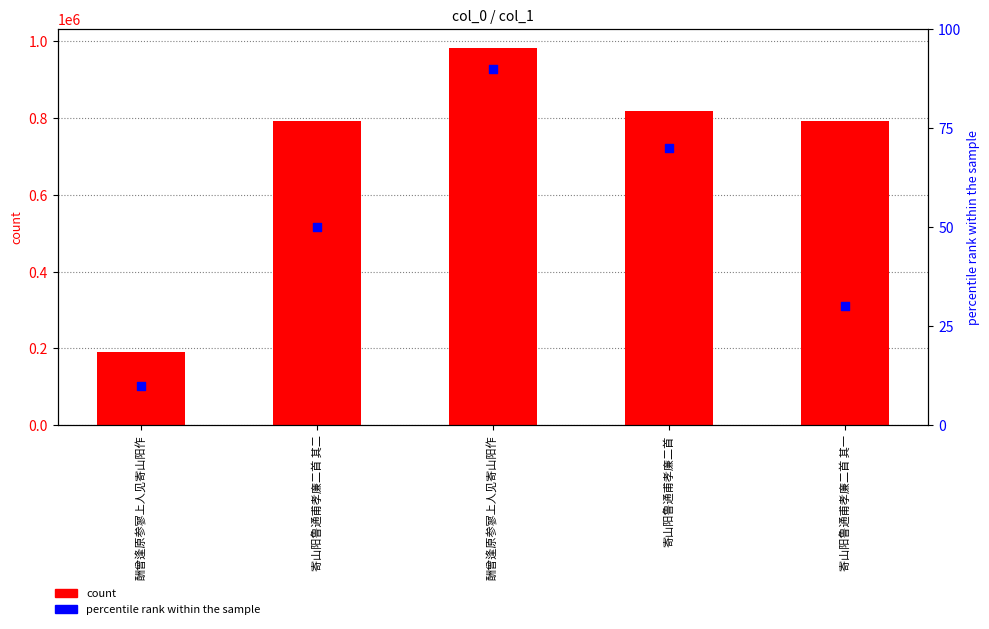

Which series reaches the minimum Y coordinate?

percentile rank within the sample